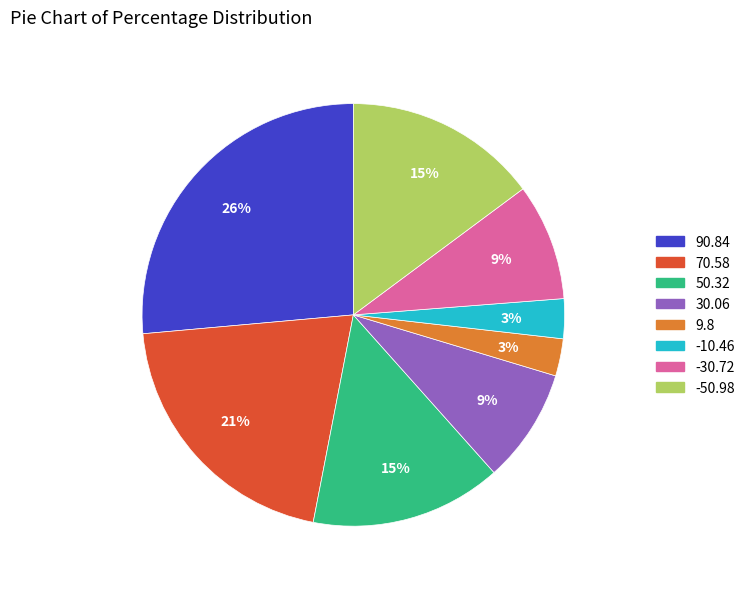

How many slices are in this pie chart?

8